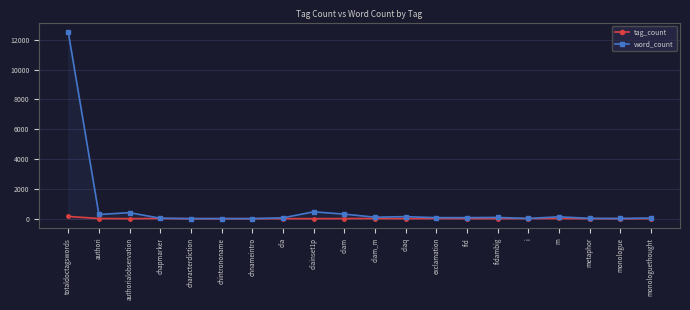

Reading left to right, extract all data points from this chart.

tag_count: totaldoctagswords=154	authori=12	authorialobservation=3	chapmarker=16	characterdiction=1	chintrononame=1	chnameintro=4	dia=3	diainset1p=1	diam=9	diam_m=12	diaq=3	exclamation=13	fid=7	fidambig=5	i=12	m=15	metaphor=2	monologue=2	monologuethought=2
word_count: totaldoctagswords=12530	authori=281	authorialobservation=403	chapmarker=32	characterdiction=4	chintrononame=6	chnameintro=4	dia=57	diainset1p=460	diam=307	diam_m=100	diaq=137	exclamation=70	fid=69	fidambig=85	i=14	m=128	metaphor=23	monologue=13	monologuethought=41